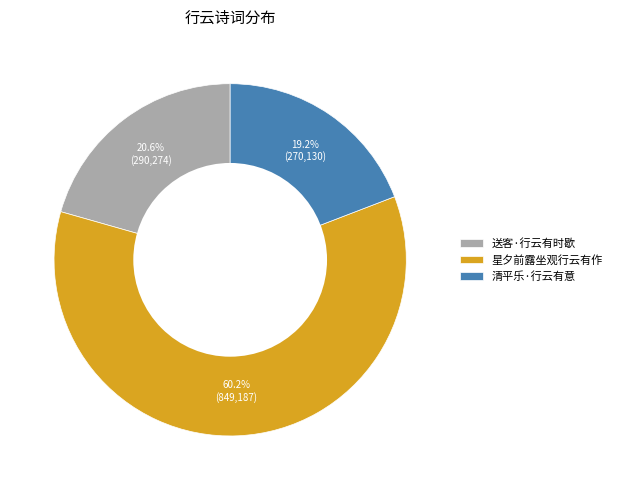

How many segments does this pie chart have?

3